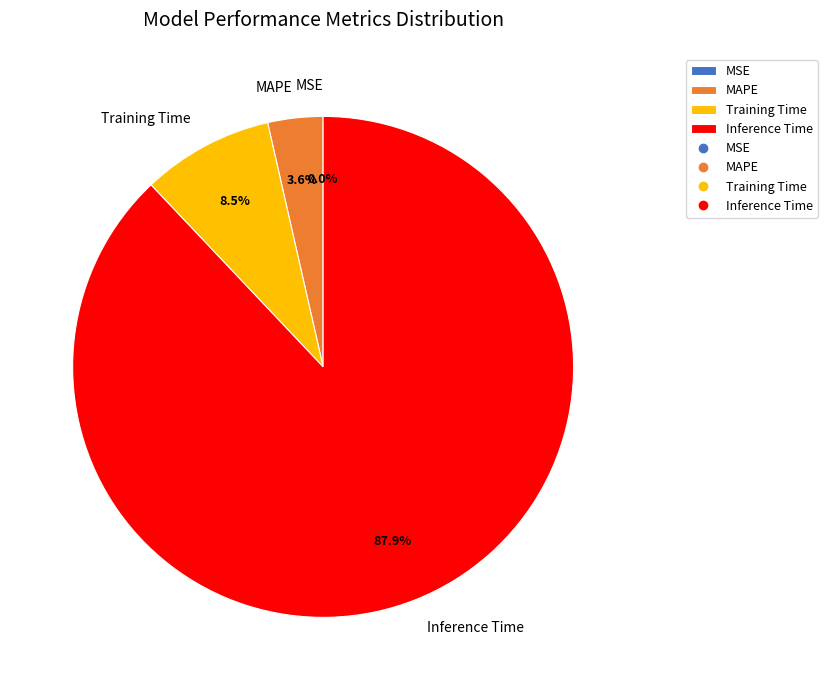

Which slice is the largest?

Inference Time